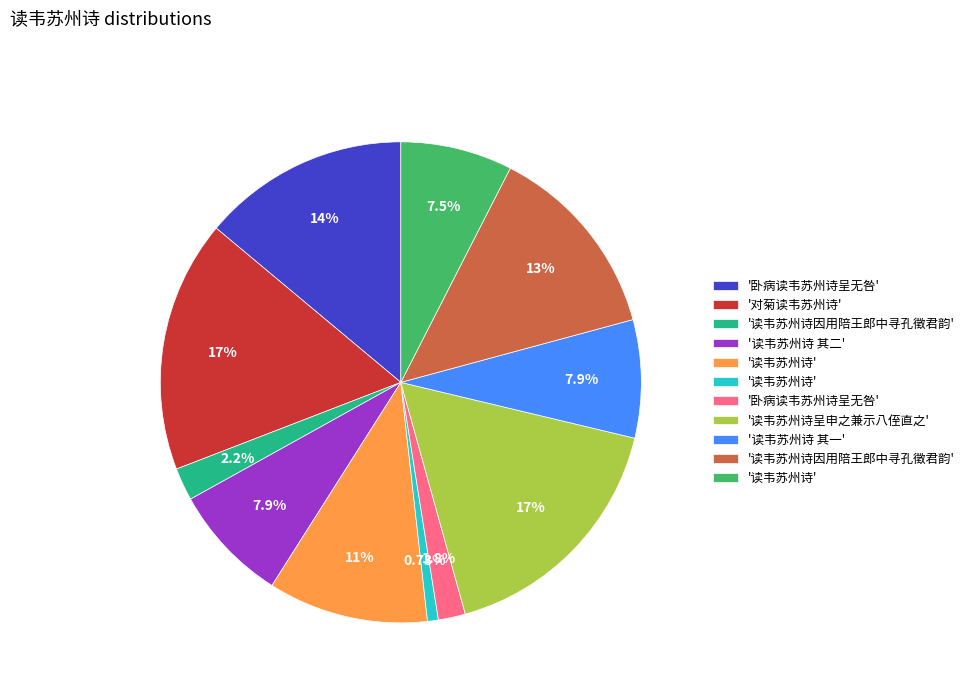

Does any single category account for the majority?

No